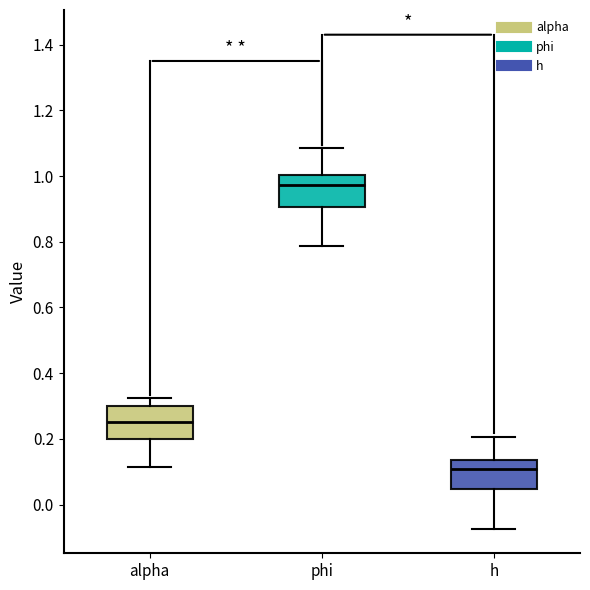

Reading left to right, read every box against the y-axis: the position of its median line, the range the box covers, and the ends of its whiskers. The values are not printed on the chart, so give them approximately, as read against the axis.

alpha: median 0.26, box 0.20 to 0.30, whiskers 0.12 to 0.32
phi: median 0.98, box 0.90 to 1.00, whiskers 0.78 to 1.08
h: median 0.10, box 0.04 to 0.14, whiskers -0.08 to 0.20